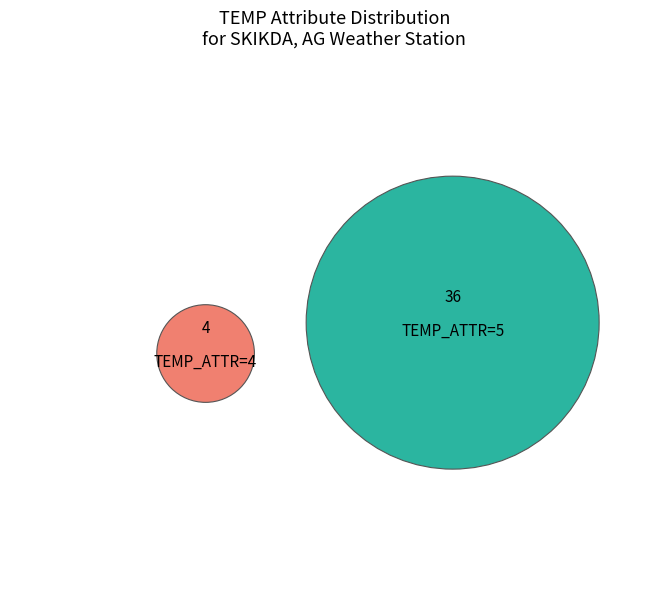

Rank the categories by value from lowest to highest.

4, 5